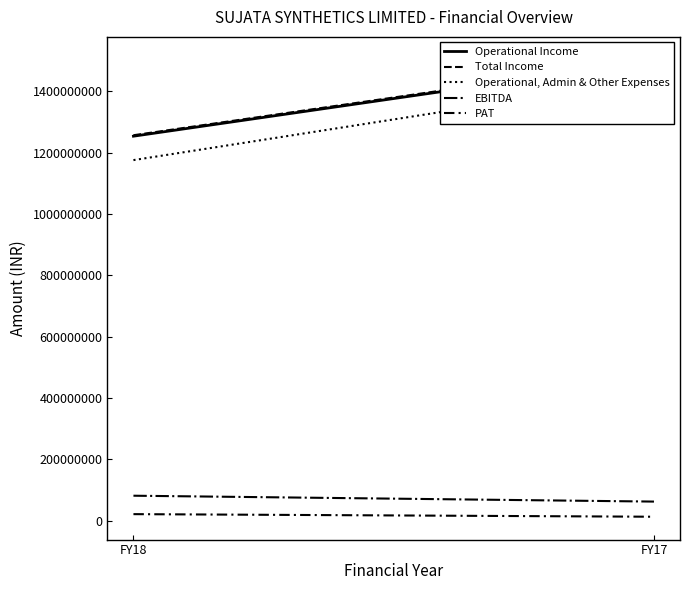

What are all the series names shown in the legend?

Operational Income, Total Income, Operational, Admin & Other Expenses, EBITDA, PAT